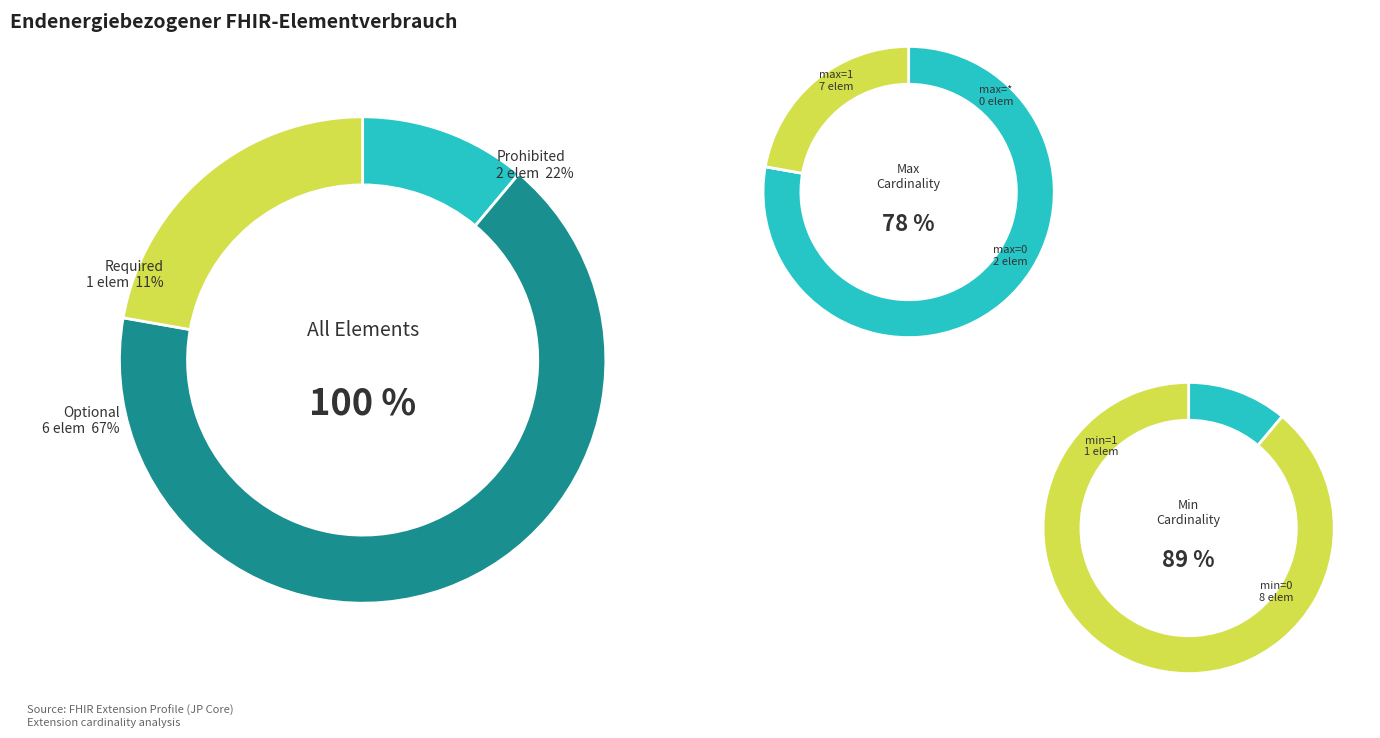

How many segments does this pie chart have?

9